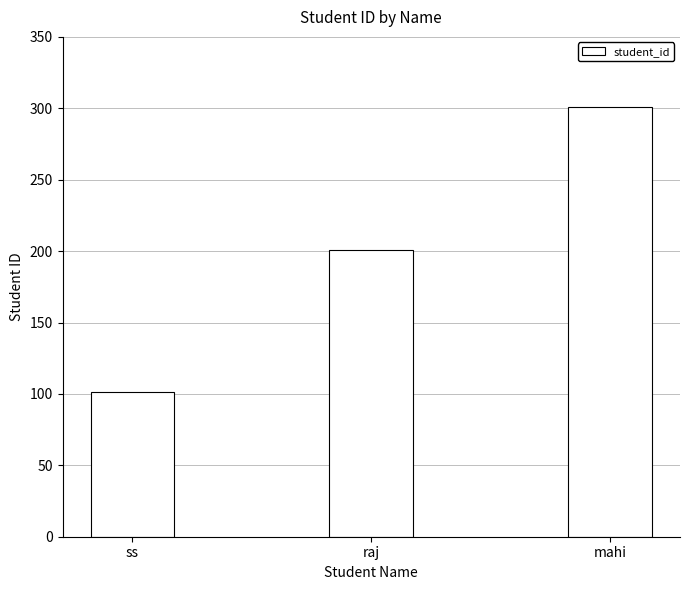

What is the sum of the values at ss and mahi?

402